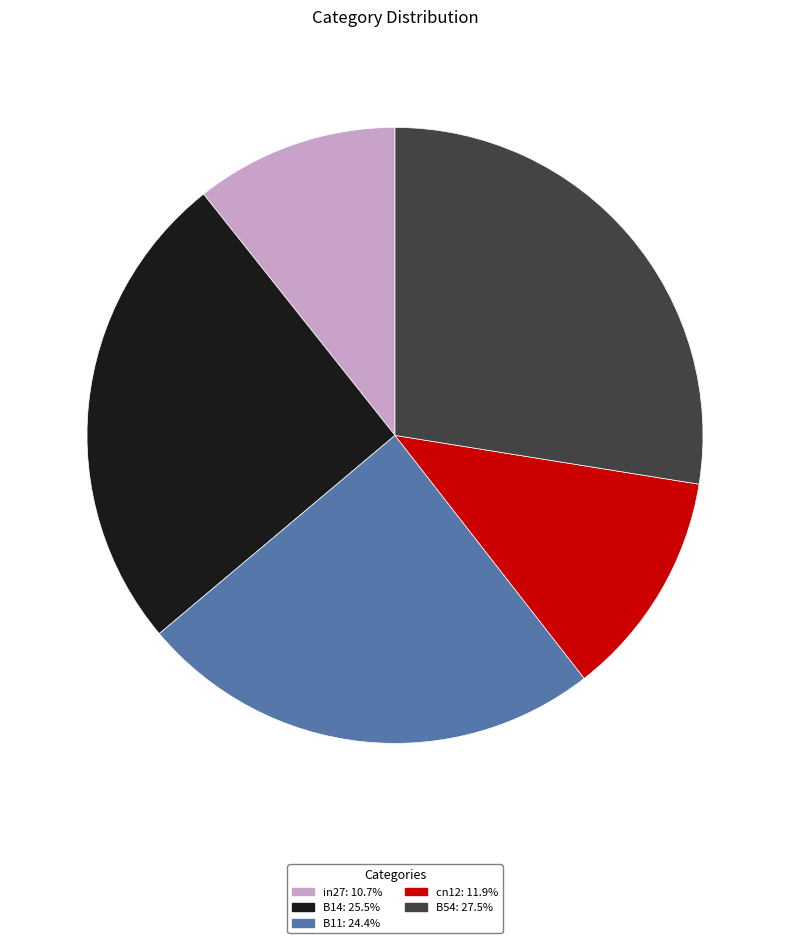

Count the number of slices in the pie.

5